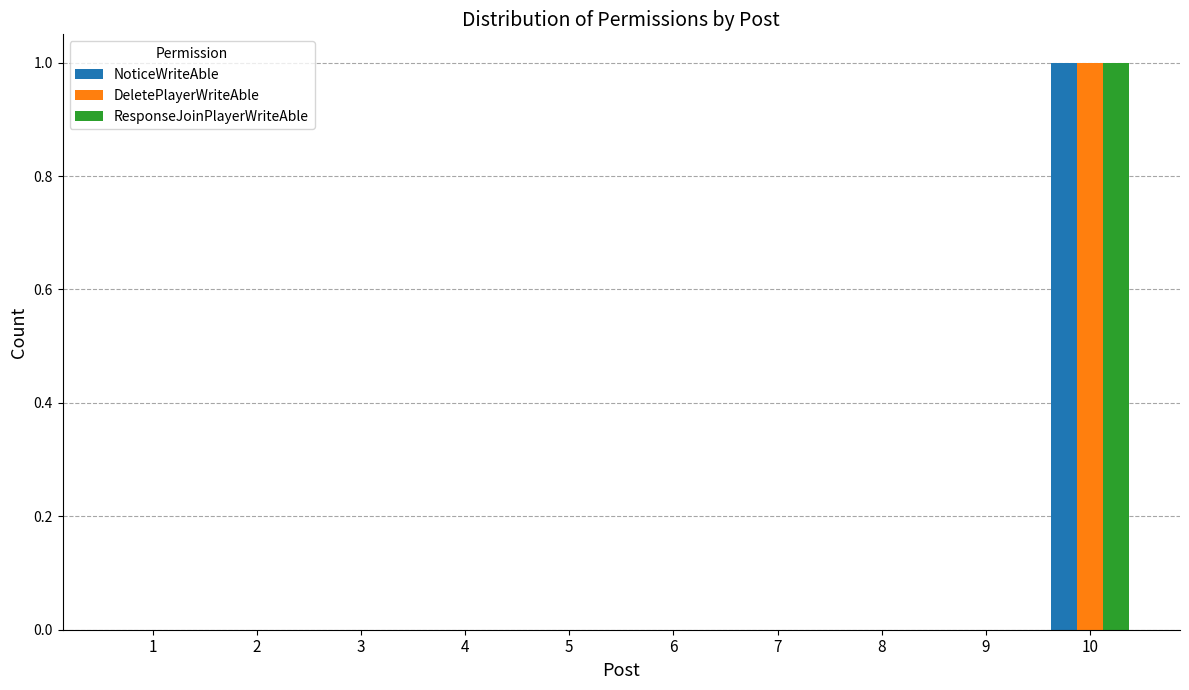

The value of ResponseJoinPlayerWriteAble at 2 is 0. True or false?

True